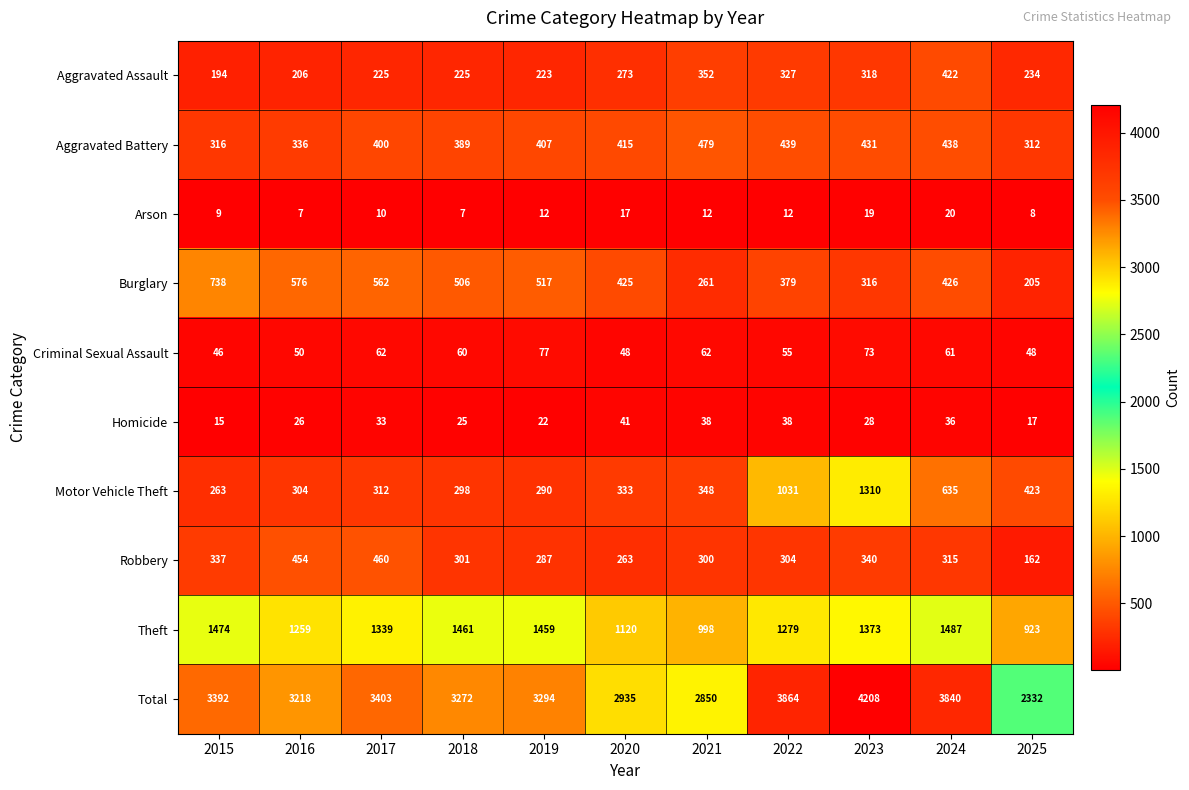

Which category has the highest value in the Arson series?

2024